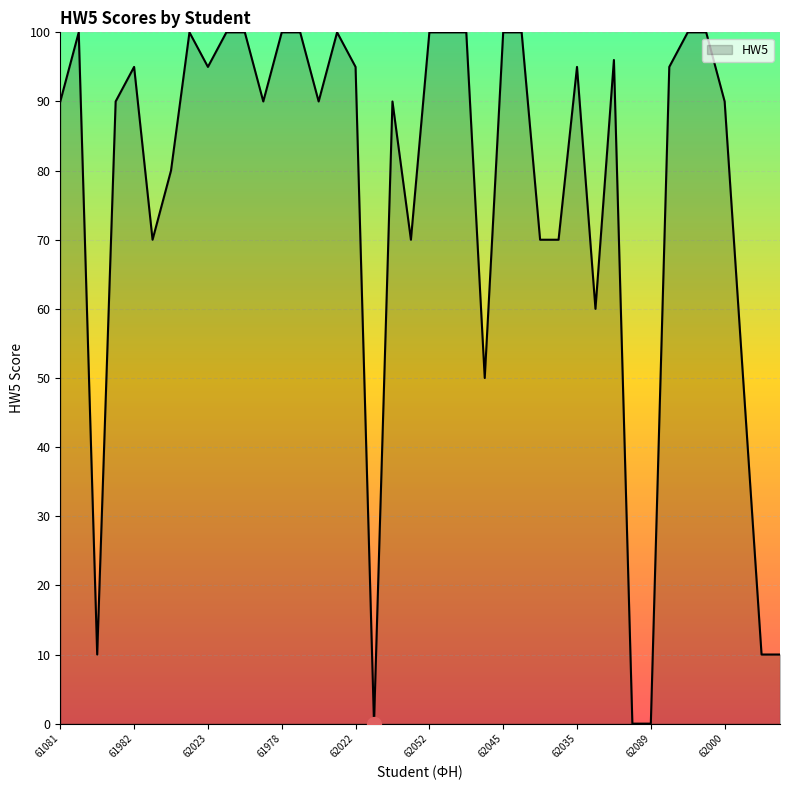

What is the difference between the maximum and minimum values?

100